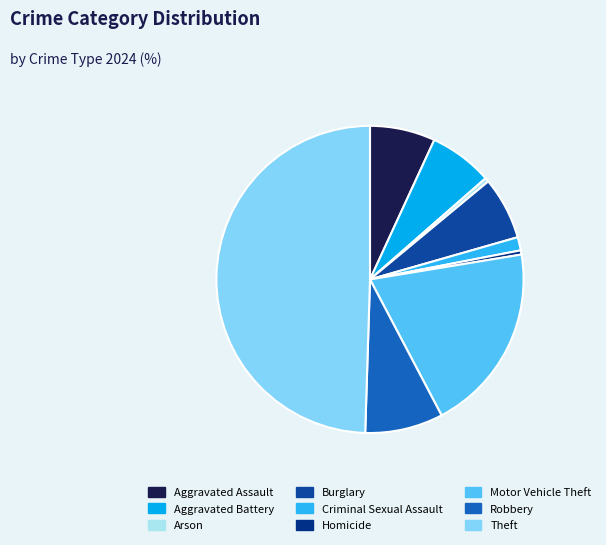

To the nearest percent, what percentage of the pie is Criminal Sexual Assault?

1%